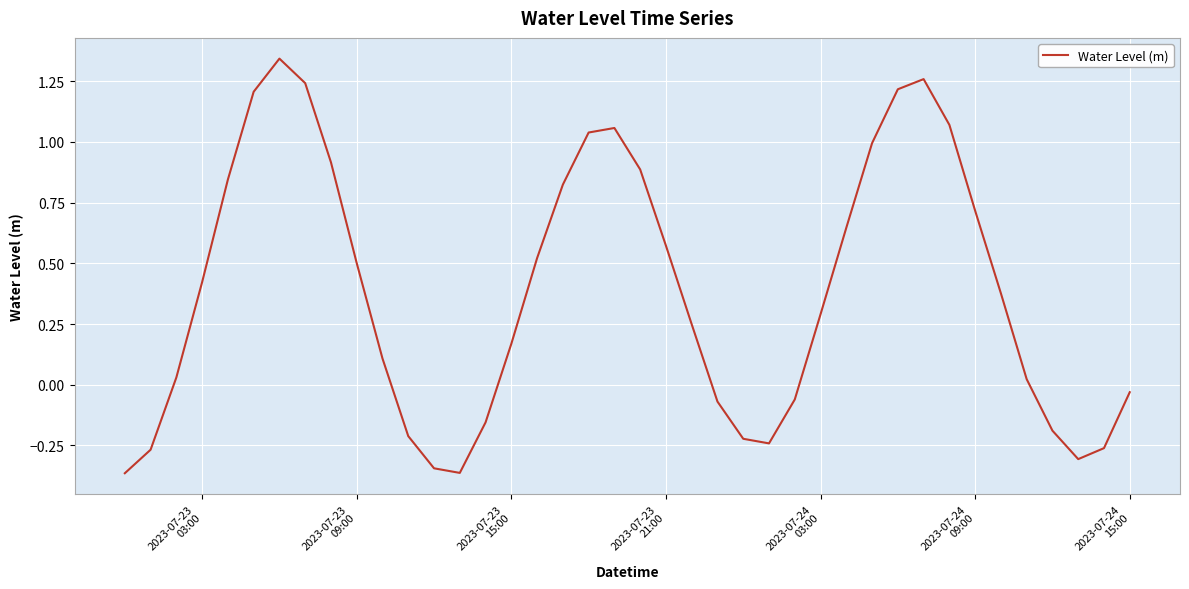

What is the difference between the maximum and minimum values?

1.7